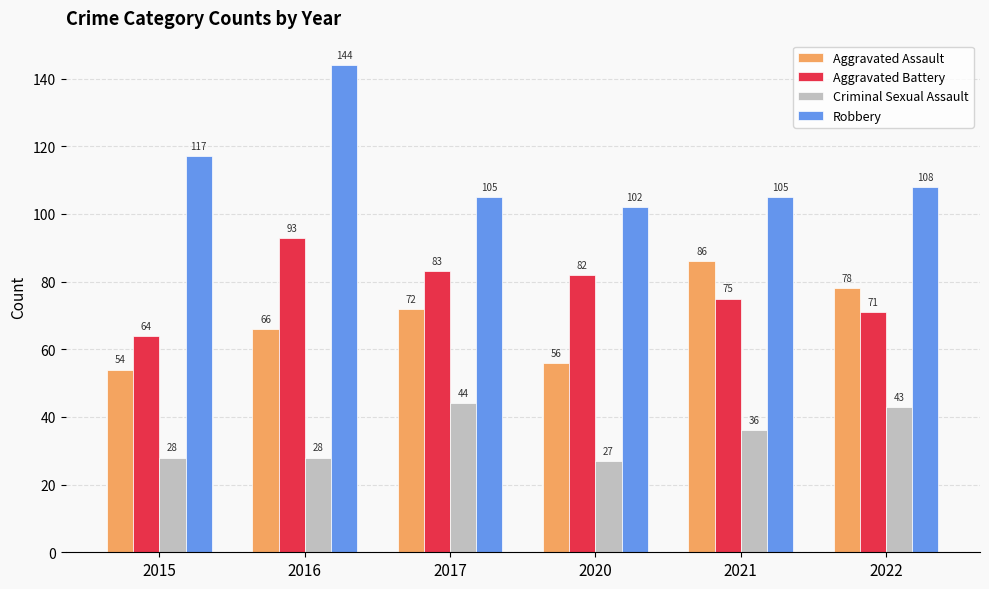

Rank the categories by Aggravated Assault value from highest to lowest.

2021, 2022, 2017, 2016, 2020, 2015